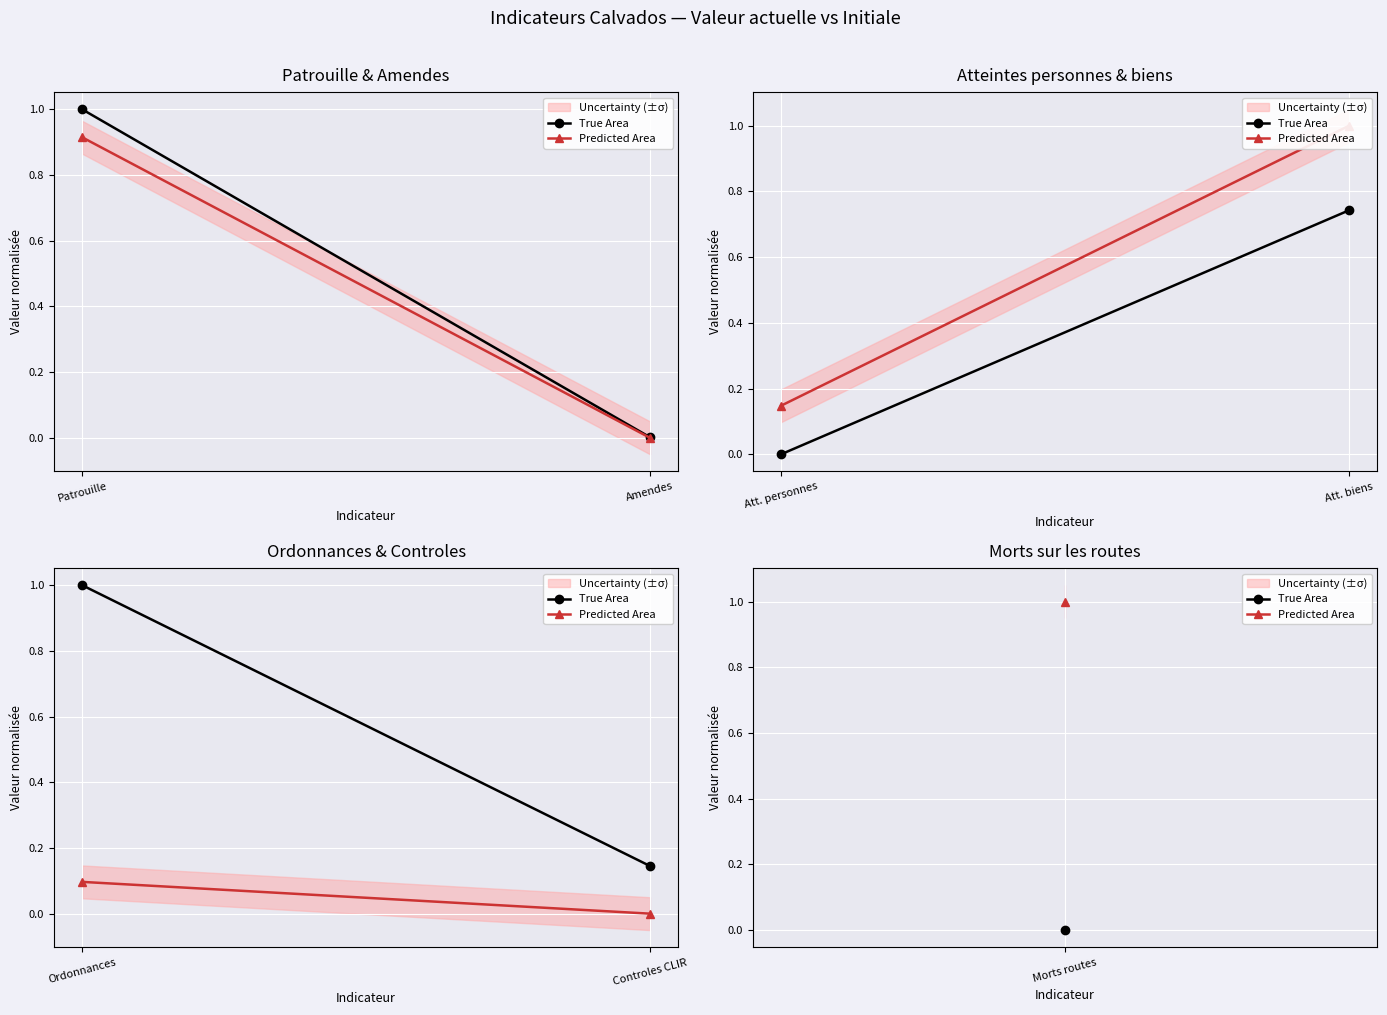

What is the average value of the True Area series?

0.6